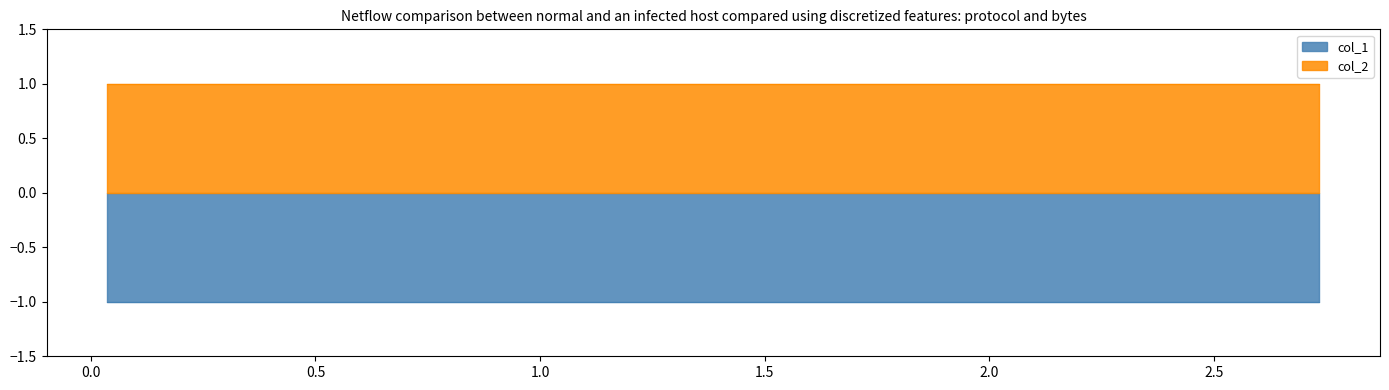

At how many categories does at least one series exceed 0?

10